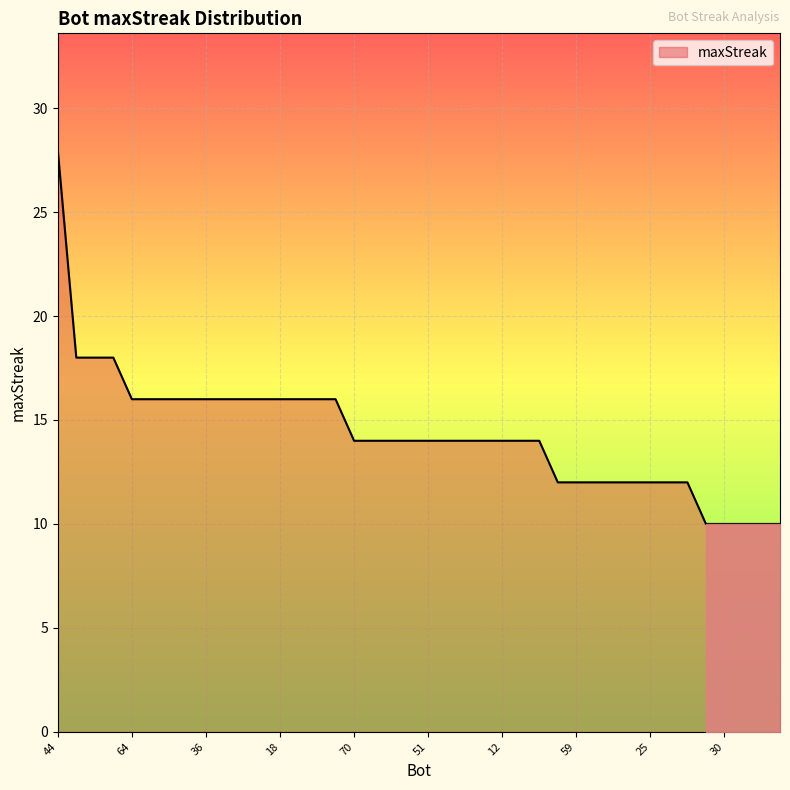

What is the difference between the maximum and minimum values?

18